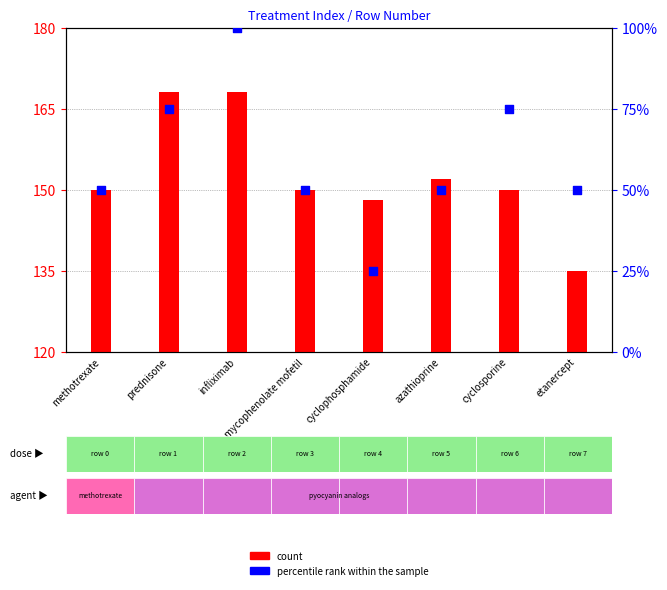

What is the total value across all series at prednisone?

243